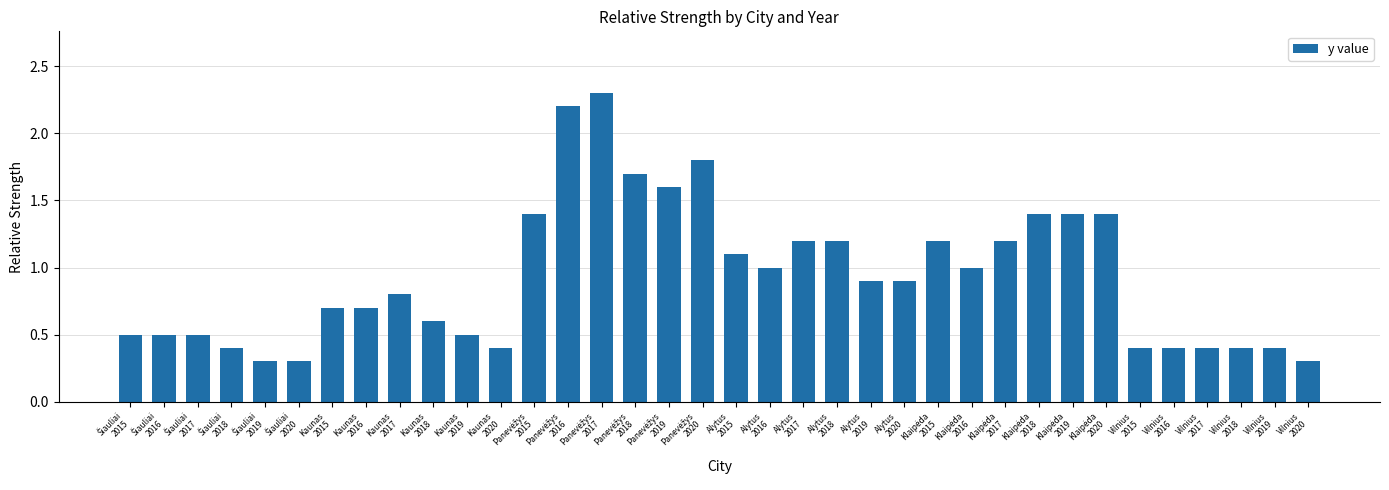

What is the smallest value displayed?

0.3